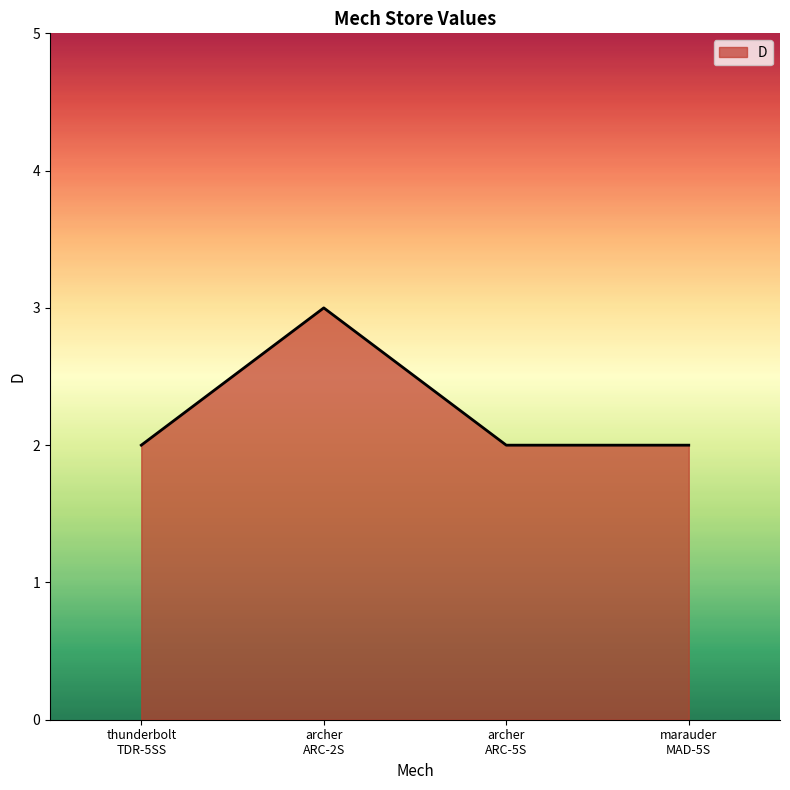

How many interior local peaks (higher than both neighbors) does the data have?

1